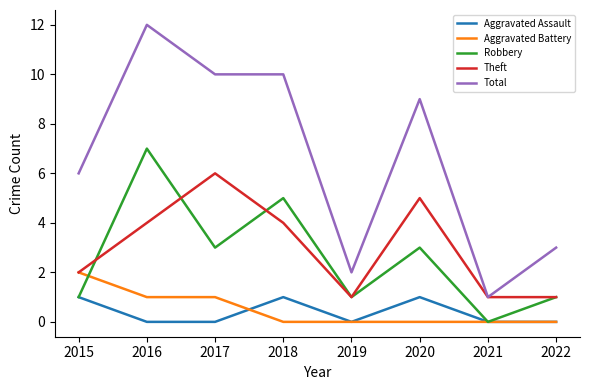

What is the maximum value for Robbery?

7